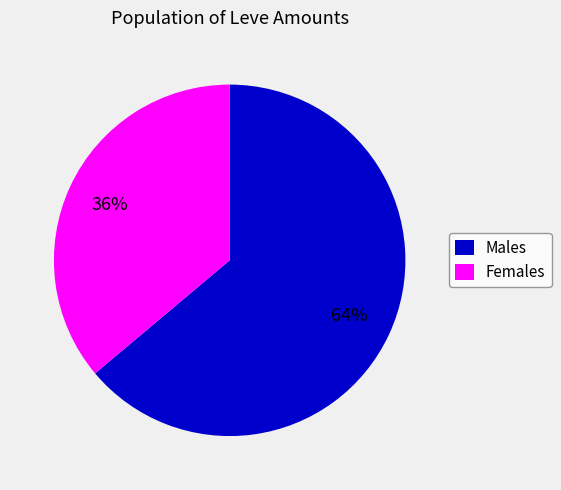

Combined, do Females and Males account for over 50%?

Yes